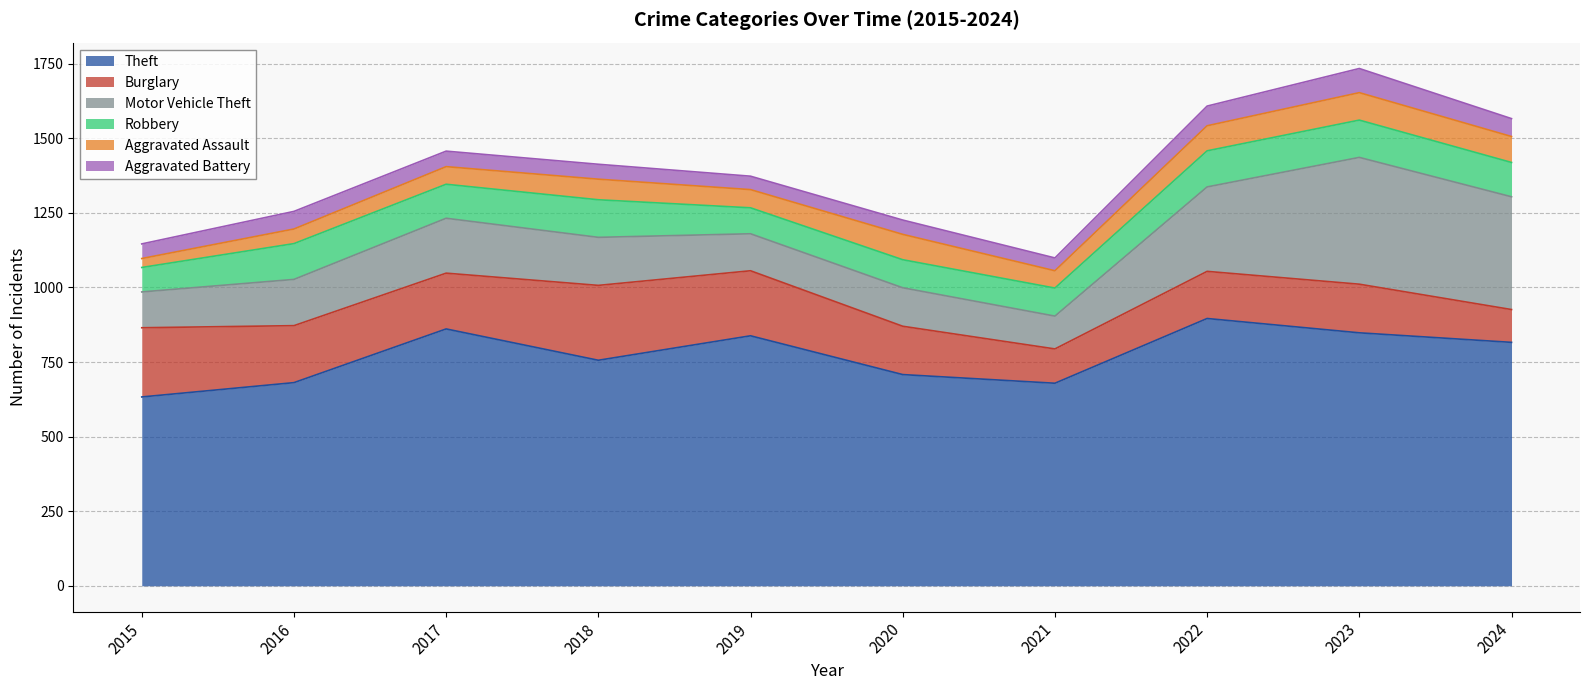

Rank the series by their maximum value, from lowest to highest.

Aggravated Battery, Aggravated Assault, Robbery, Burglary, Motor Vehicle Theft, Theft